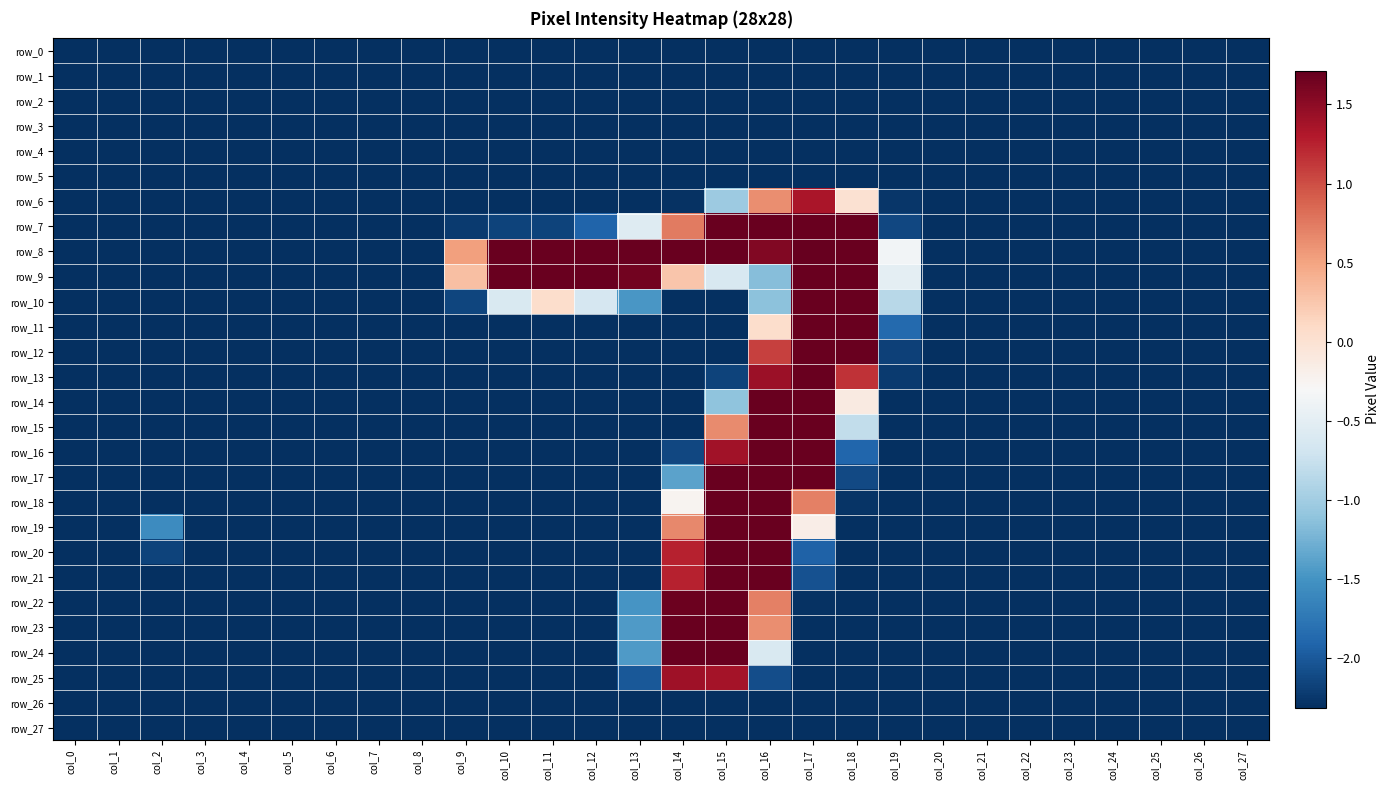

The value of row_9 at col_21 is -2.3. True or false?

True